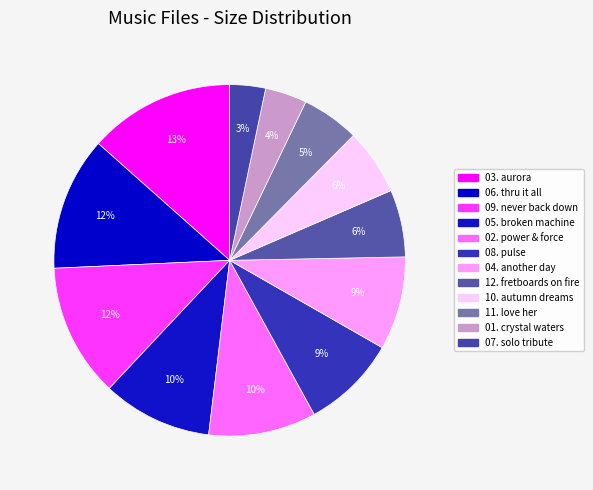

To the nearest percent, what is the average slice percentage?

8%